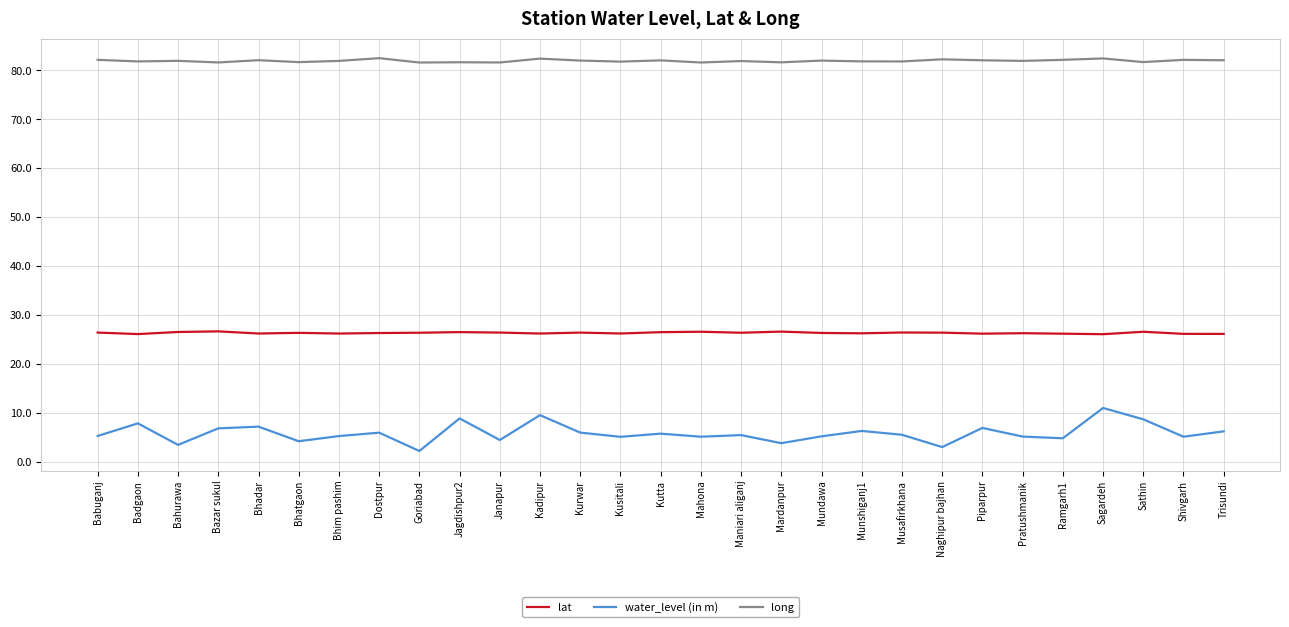

What position from the left is Naghipur bajhan?

22